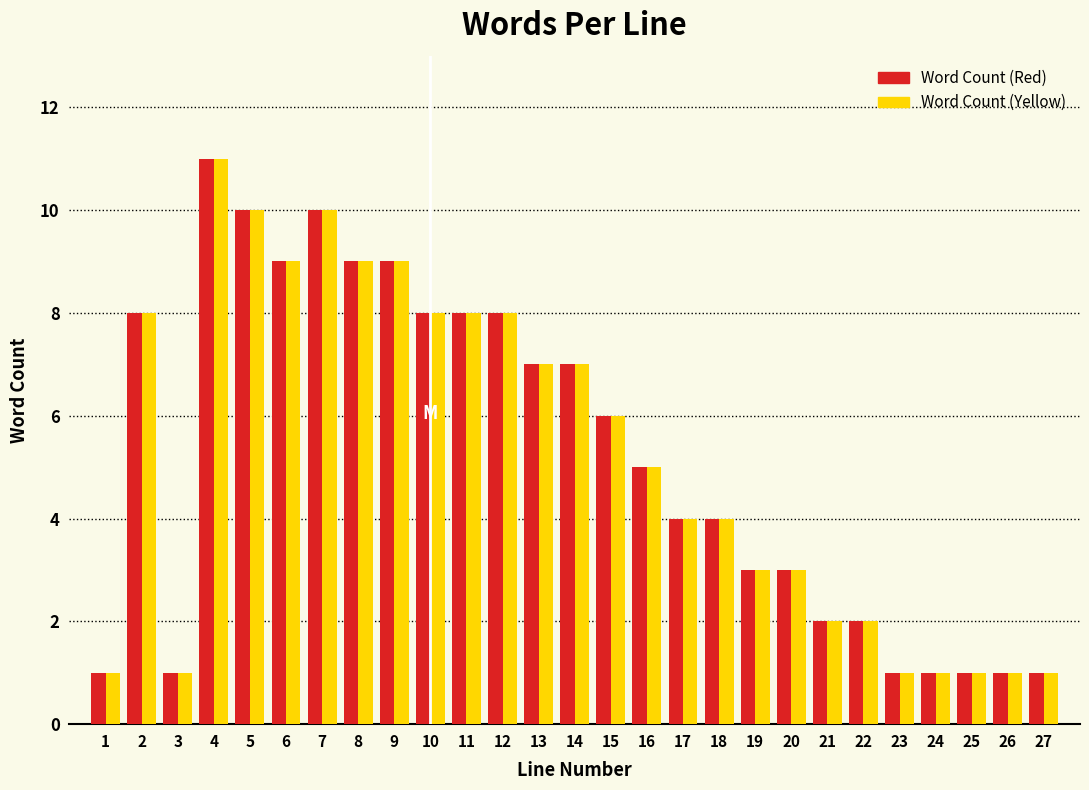

At which category does the chart reach its peak across all series?

4